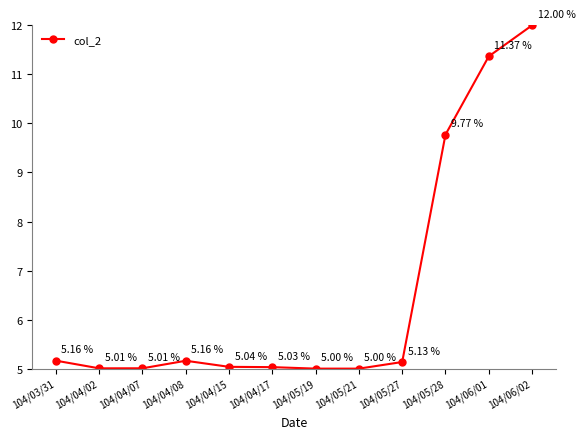

At which category does the data reach its first local peak?

104/04/08